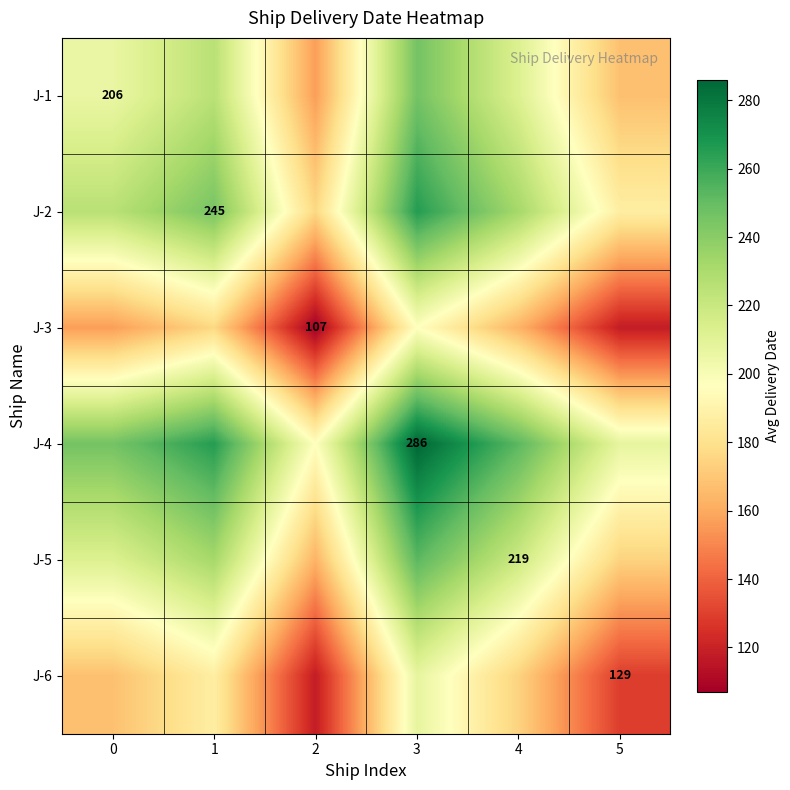

Rank the series by their maximum value, from highest to lowest.

J-4, J-2, J-5, J-1, J-6, J-3